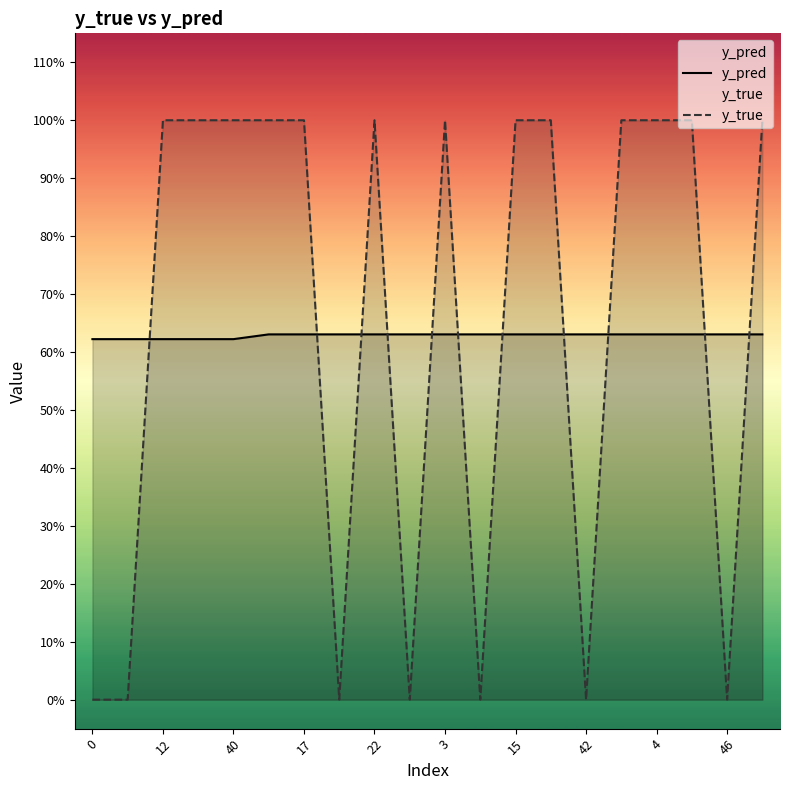

True or false: y_true has more than 1 interior local peaks.

True